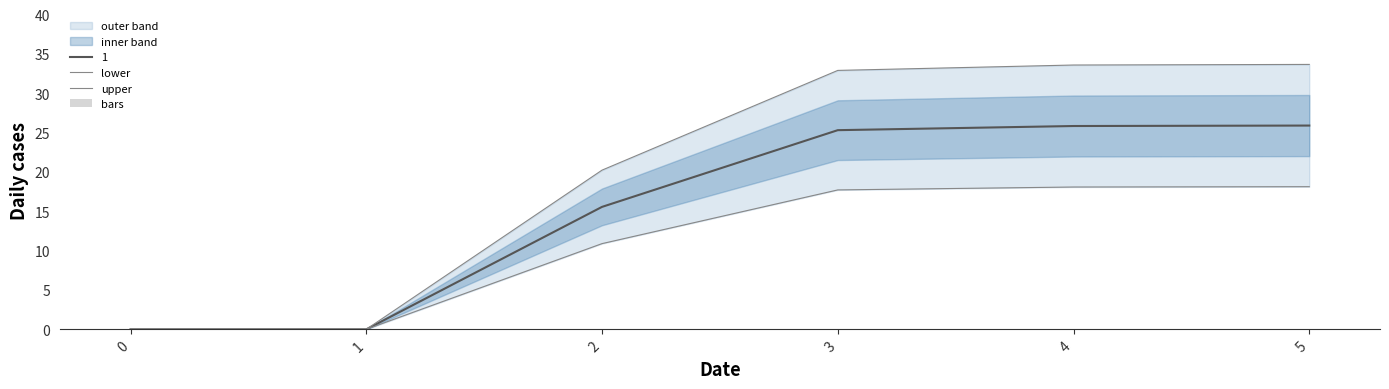

Is it true that bars equals 0.0 at 4?

True